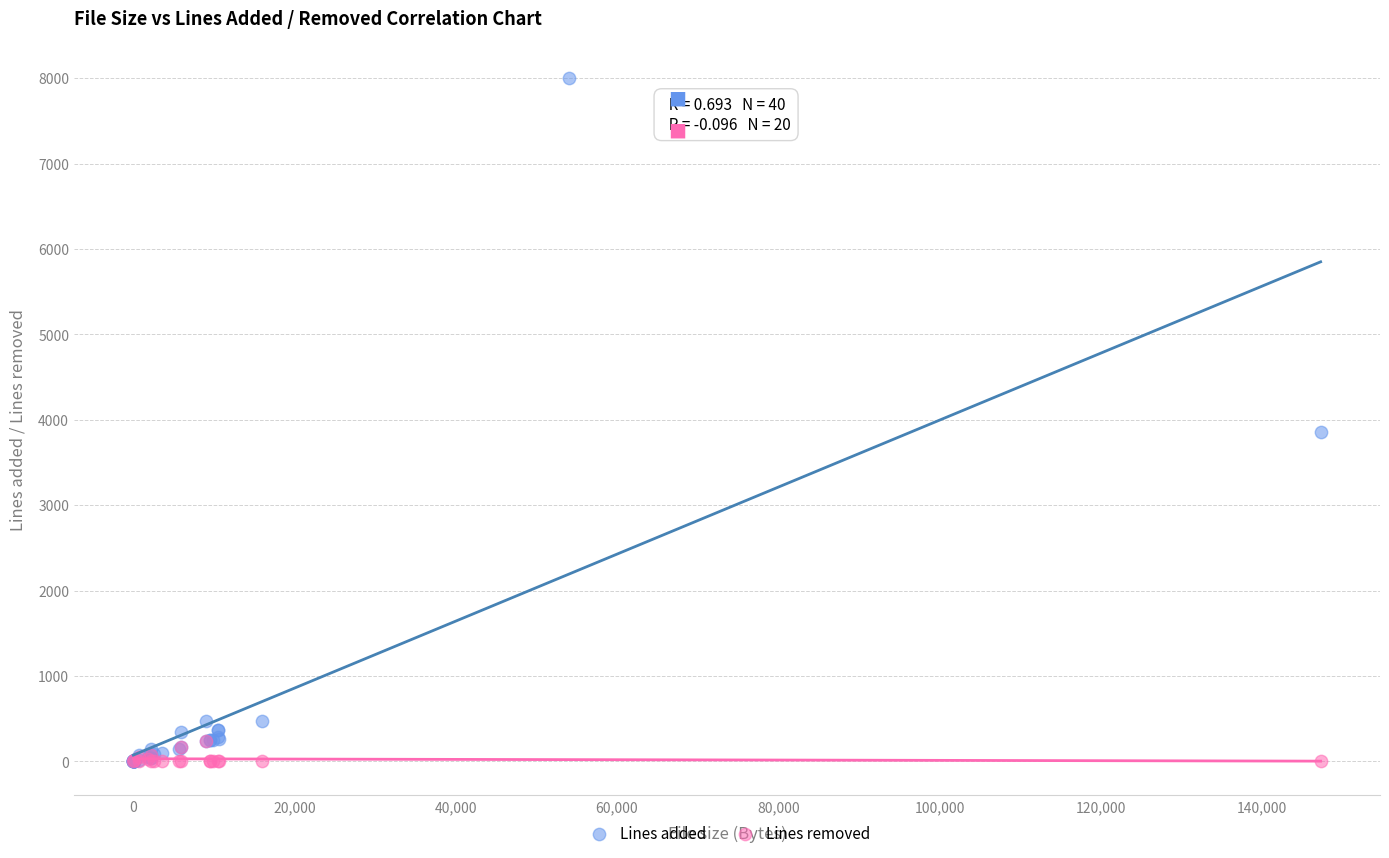

Which series has the widest spread of Y values?

Lines added